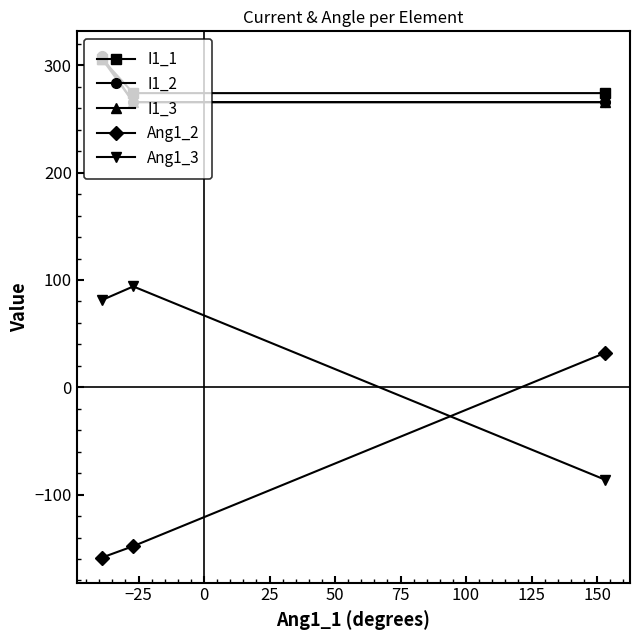

How many lines are shown in the chart?

5